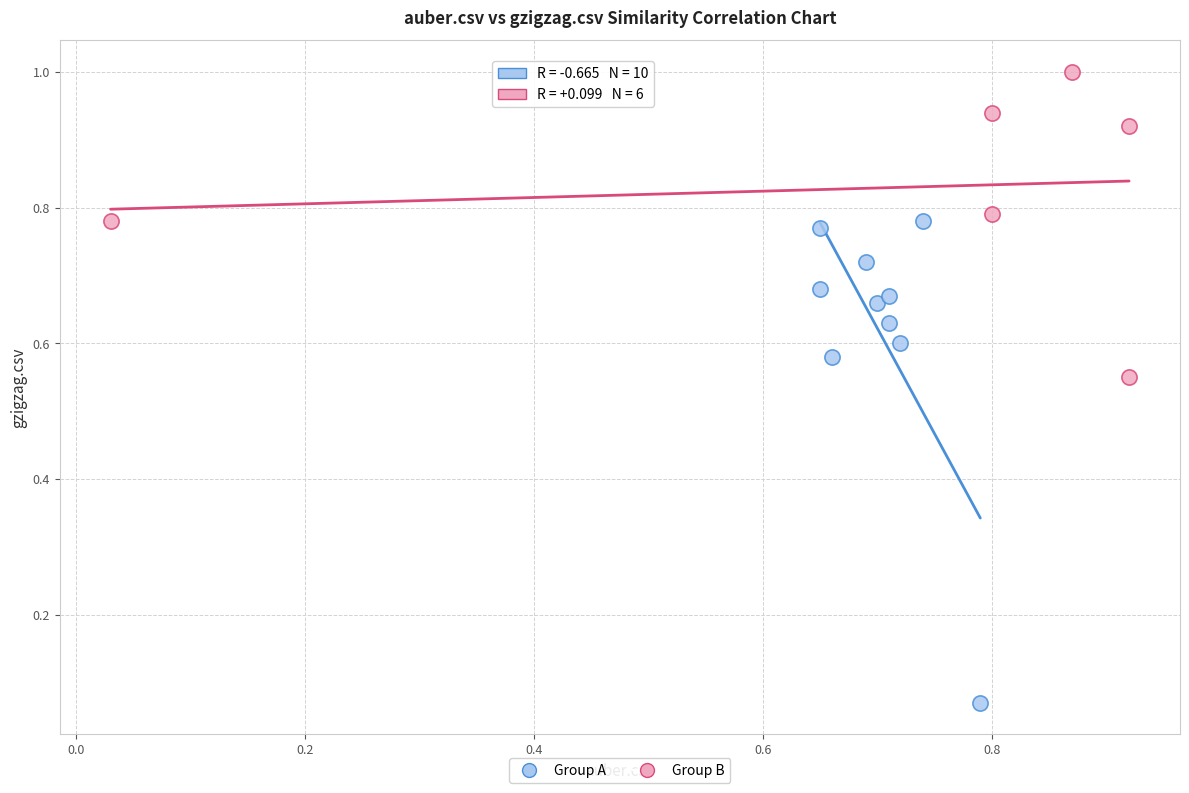

Which series contains the highest Y value?

Group B